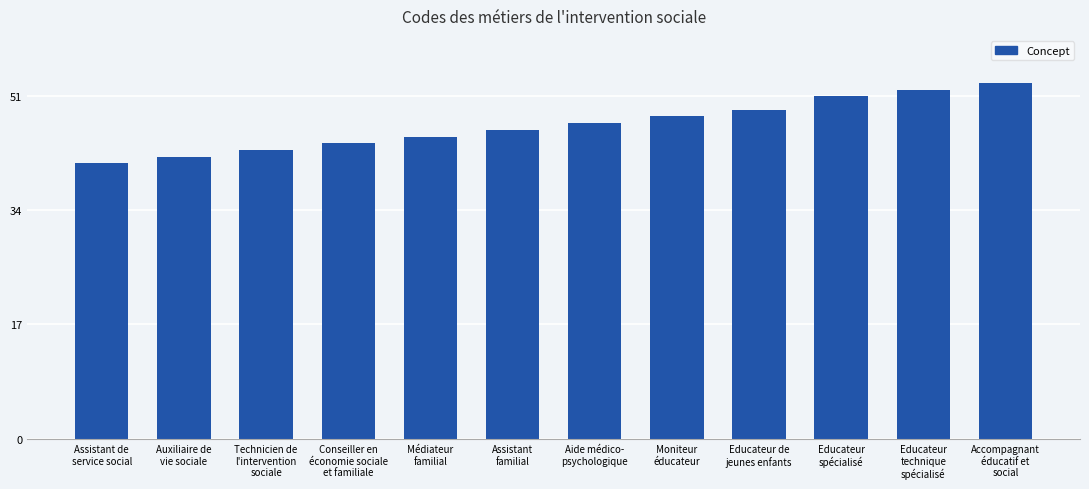

What is the value of the 5th bar from the left?

45